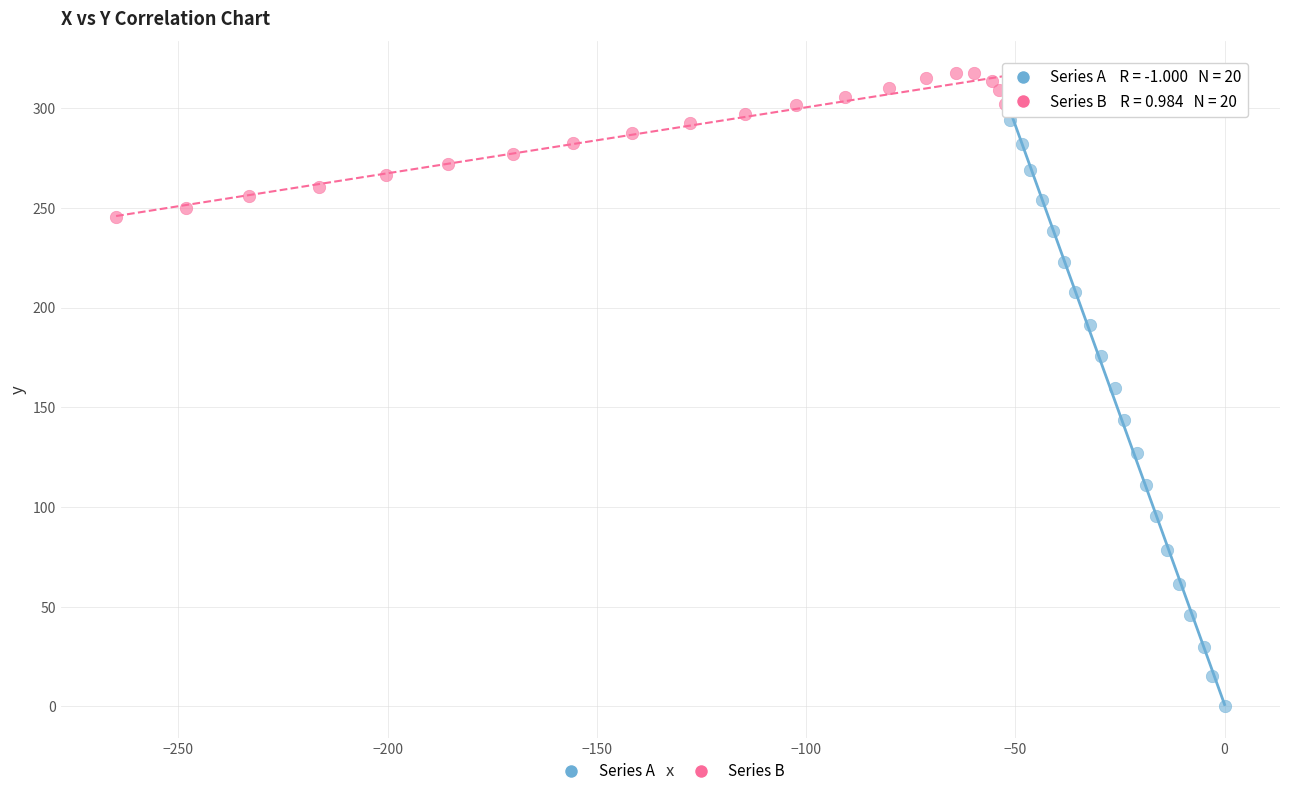

Which series contains the lowest Y value?

Series A